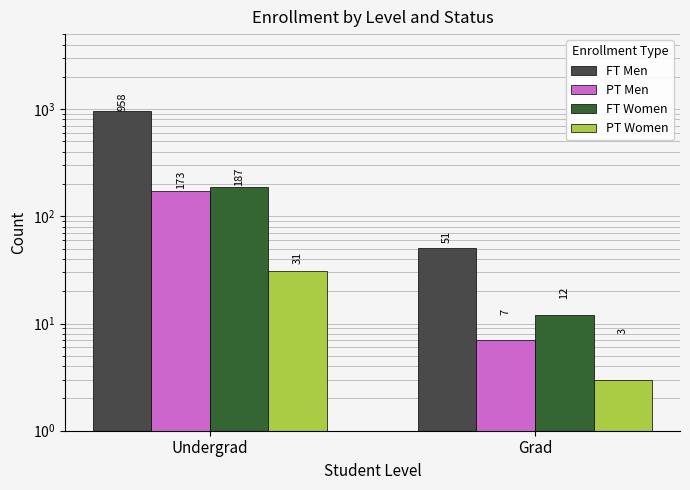

Which category has the highest value across all series?

Undergrad